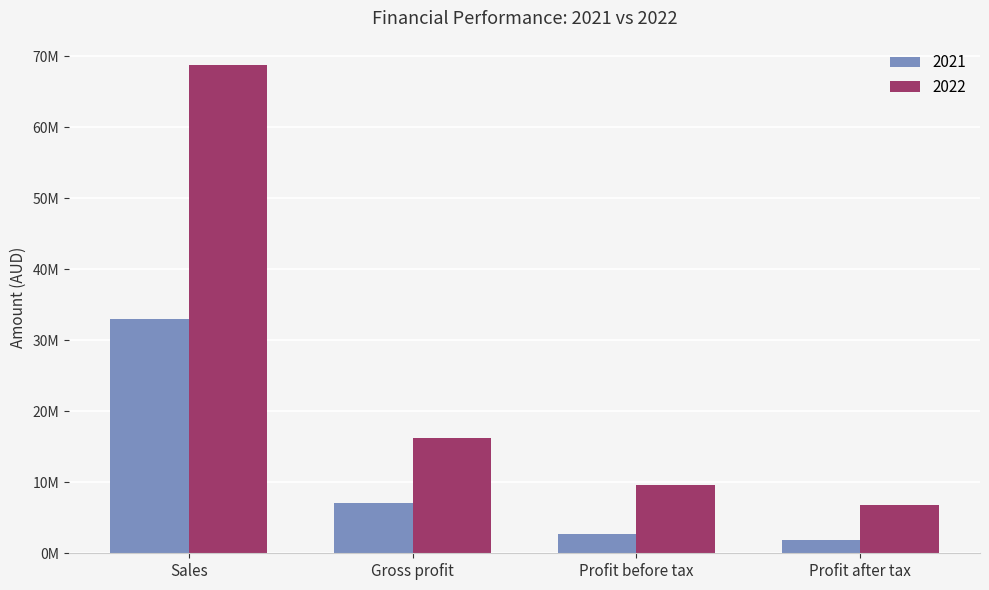

What are all the series names shown in the legend?

2021, 2022